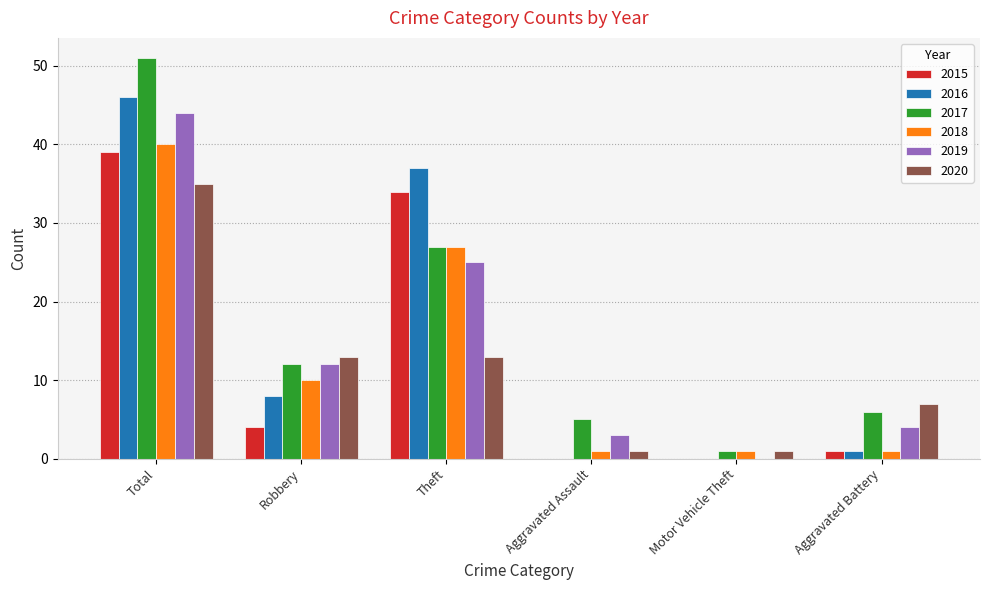

The 2018 series shows 10 at Robbery. True or false?

True